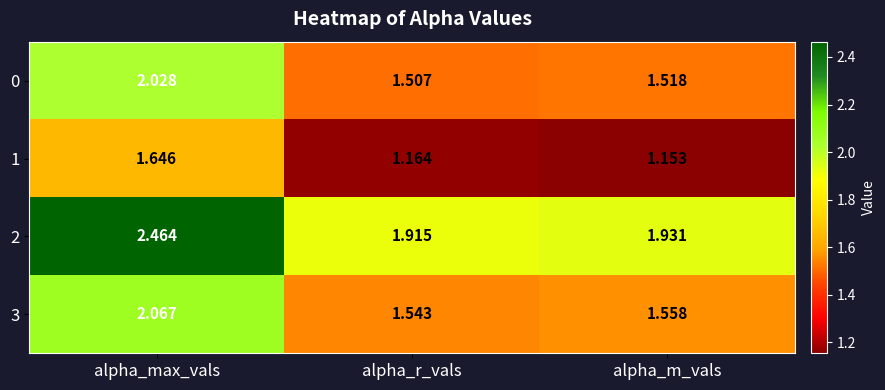

Rank the categories by 3 value from lowest to highest.

alpha_r_vals, alpha_m_vals, alpha_max_vals